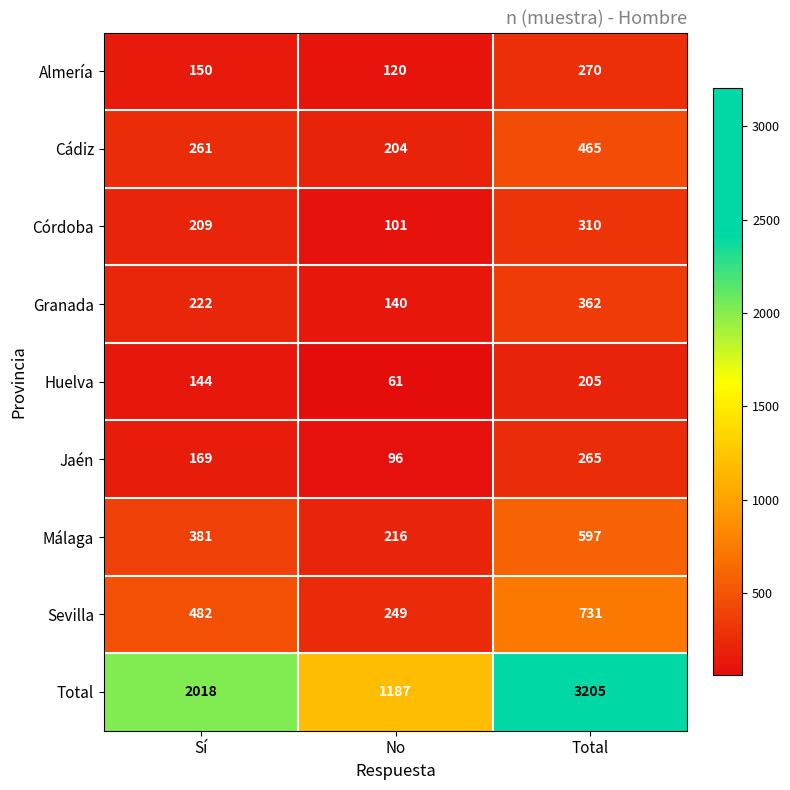

Which category has the lowest value across all series?

No